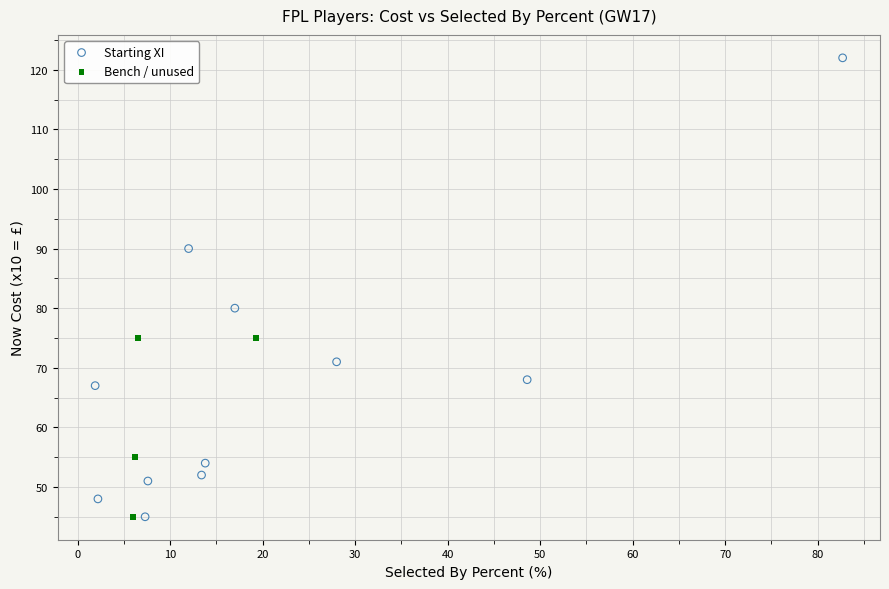

Which series has the largest Y range (max minus min)?

Starting XI